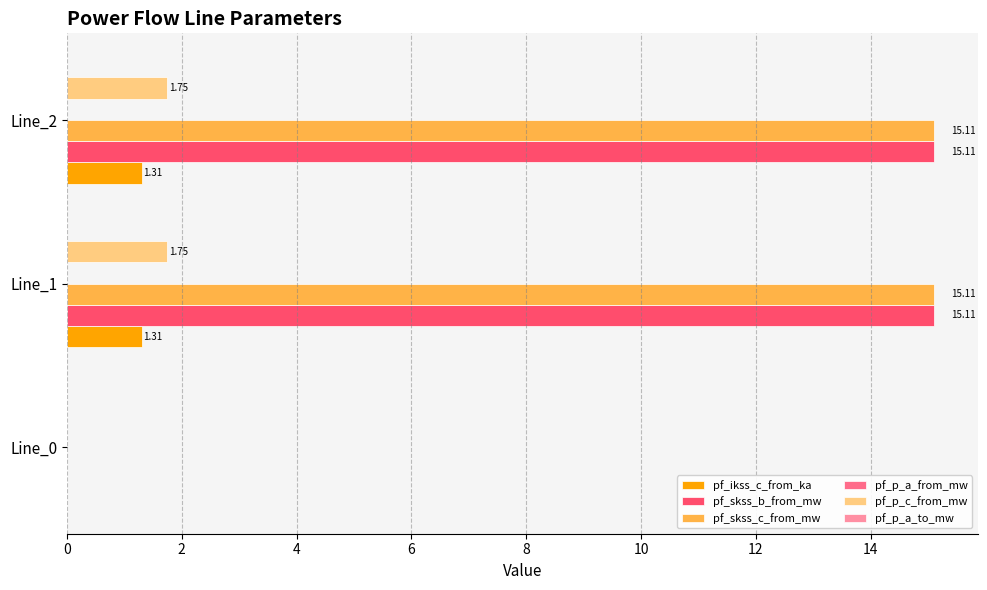

What is the sum of all pf_skss_b_from_mw values?

30.2